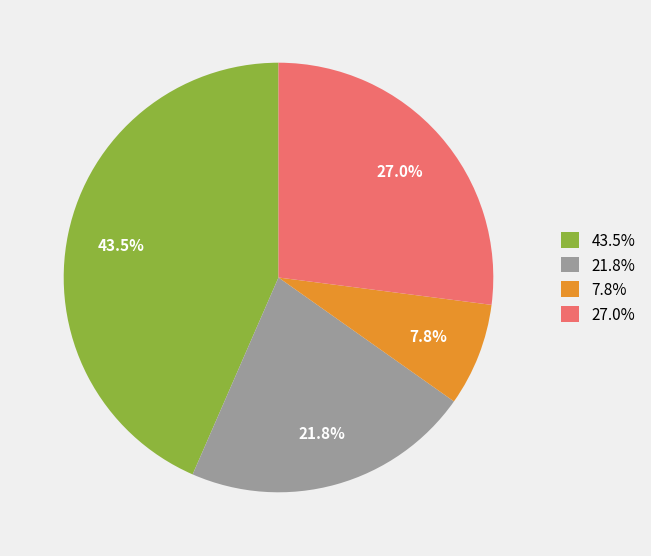

To the nearest percent, what is the average slice percentage?

25%